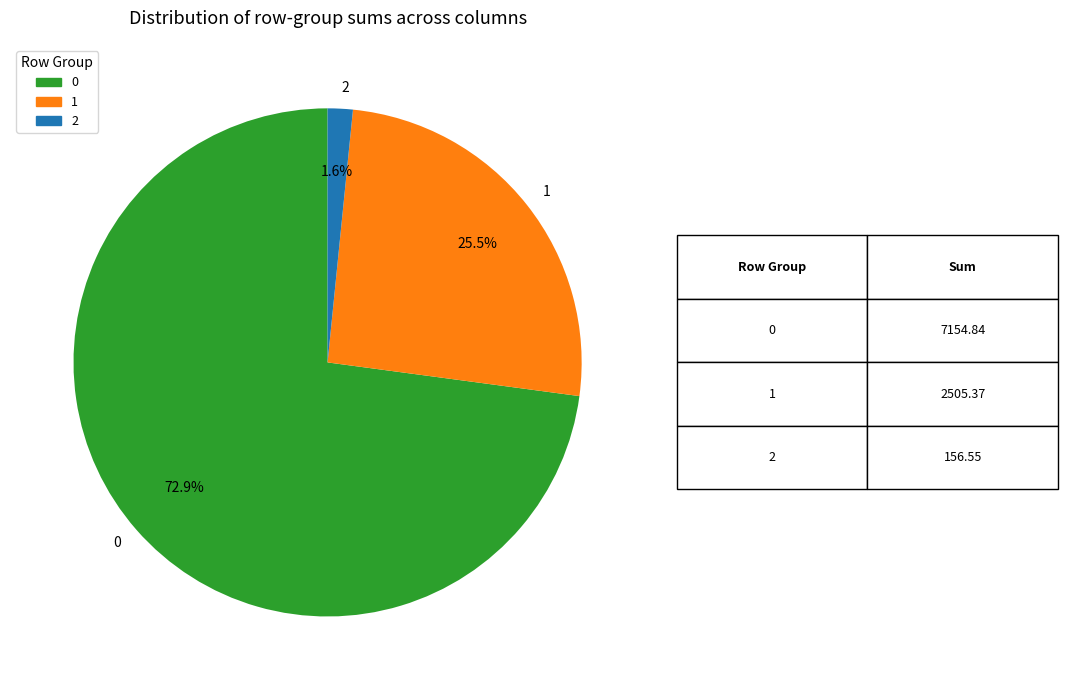

Which slice is the smallest?

2